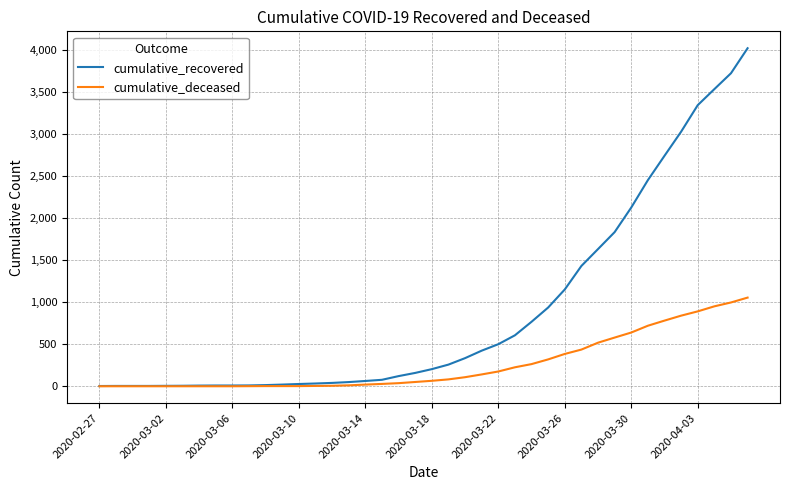

Which series has the largest total across all categories?

cumulative_recovered